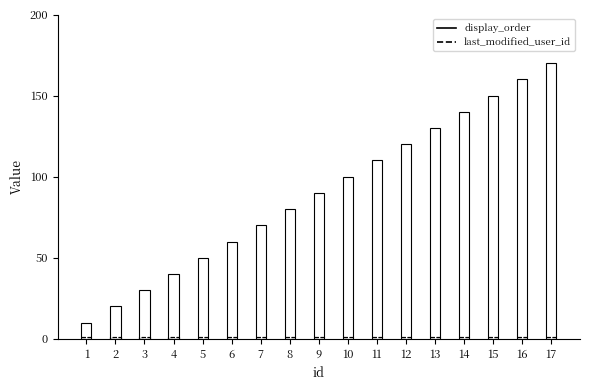

Reading right to left, list all the values displayed in this chart.

display_order: 17=170	16=160	15=150	14=140	13=130	12=120	11=110	10=100	9=90	8=80	7=70	6=60	5=50	4=40	3=30	2=20	1=10
last_modified_user_id: 17=1	16=1	15=1	14=1	13=1	12=1	11=1	10=1	9=1	8=1	7=1	6=1	5=1	4=1	3=1	2=1	1=1